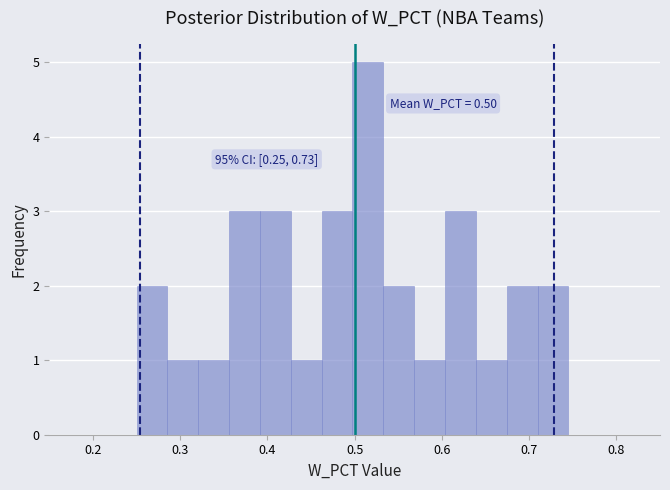

Around what value on the x-axis is the tallest bar? Give the approximate position of its centre, as read against the axis.

0.52